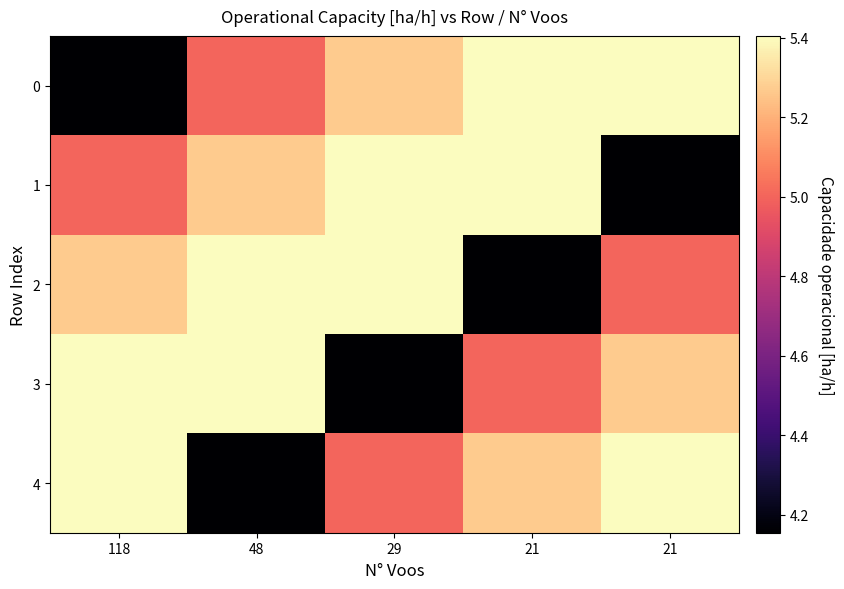

What is the total value across all series at 21?

25.2